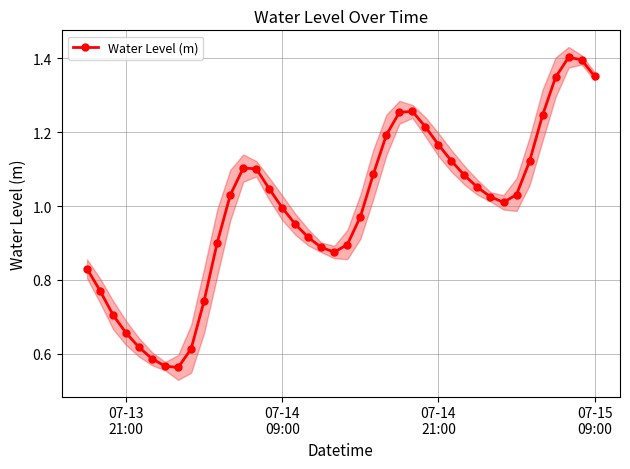

Does the chart display data point markers on the line(s)?

Yes